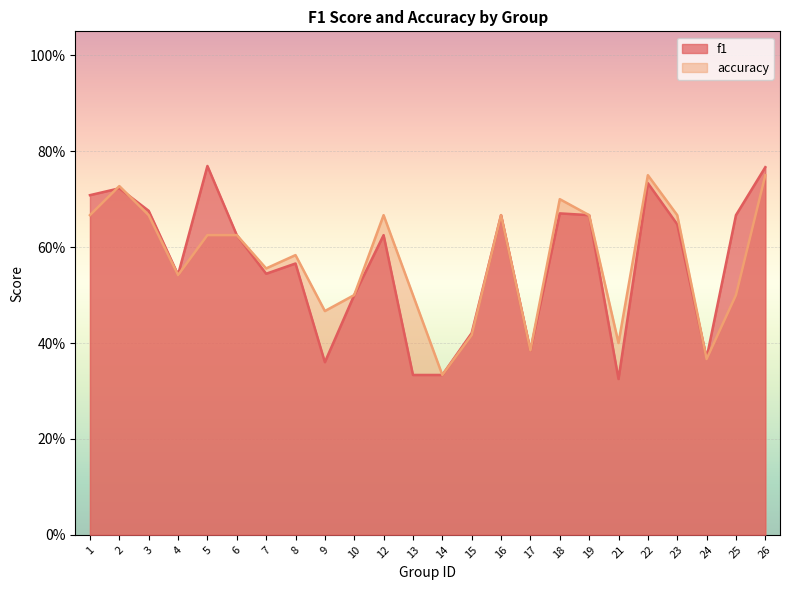

Which series has the largest total across all categories?

accuracy